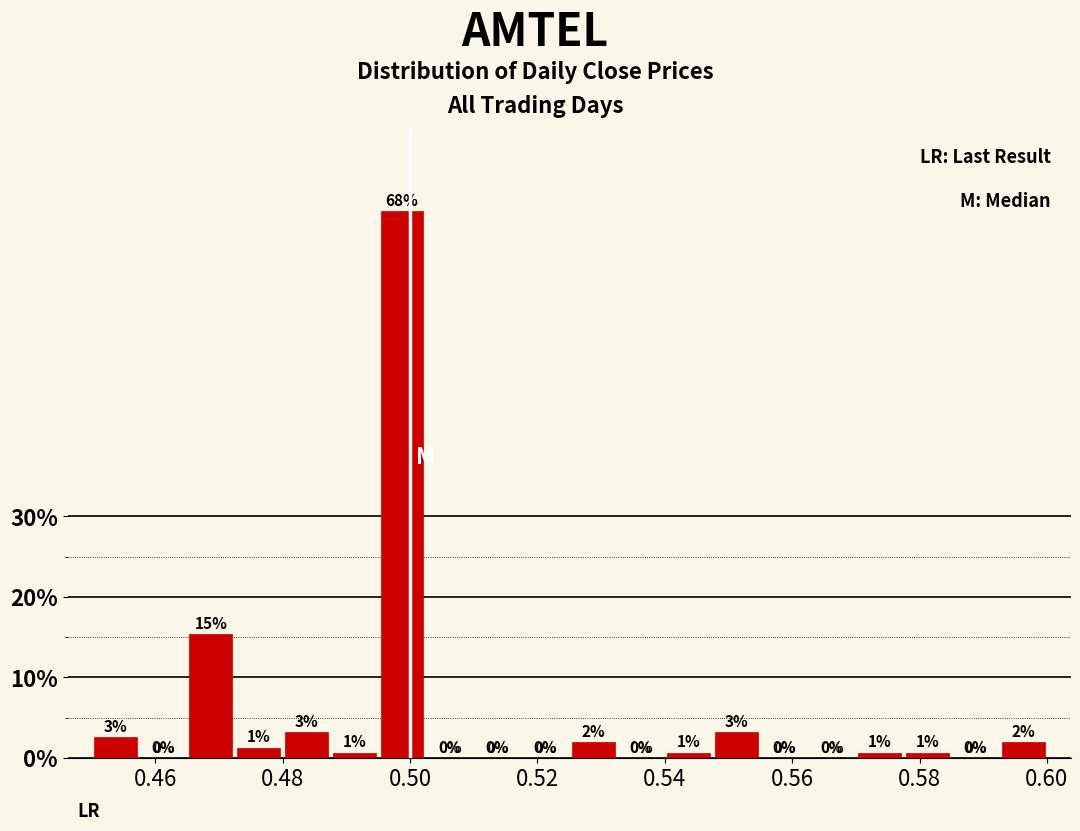

Read against the x-axis, roughly where is the centre of the tallest bar?

0.498